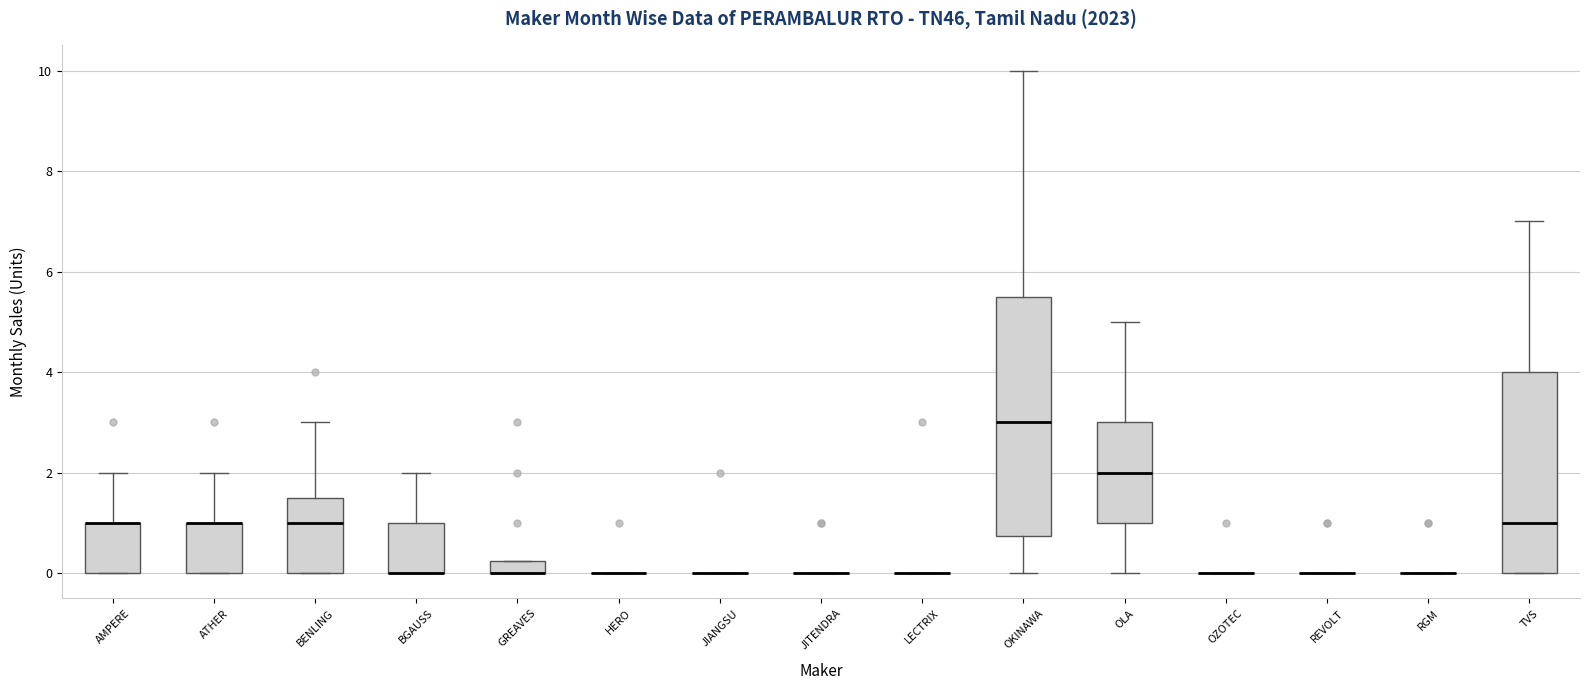

Which box is the tallest, from its lower edge to its upper edge?

OKINAWA